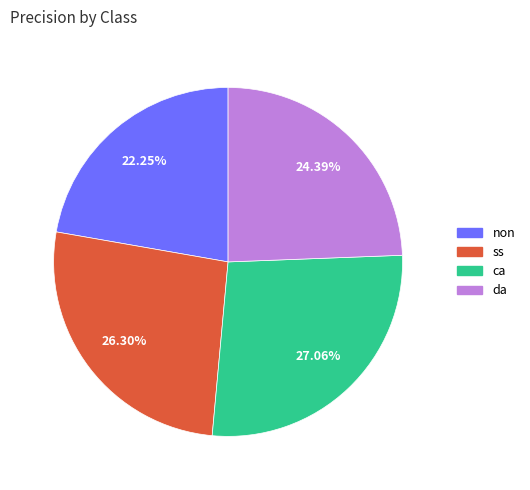

To the nearest percent, what is the difference between the largest and smallest slice percentages?

5%